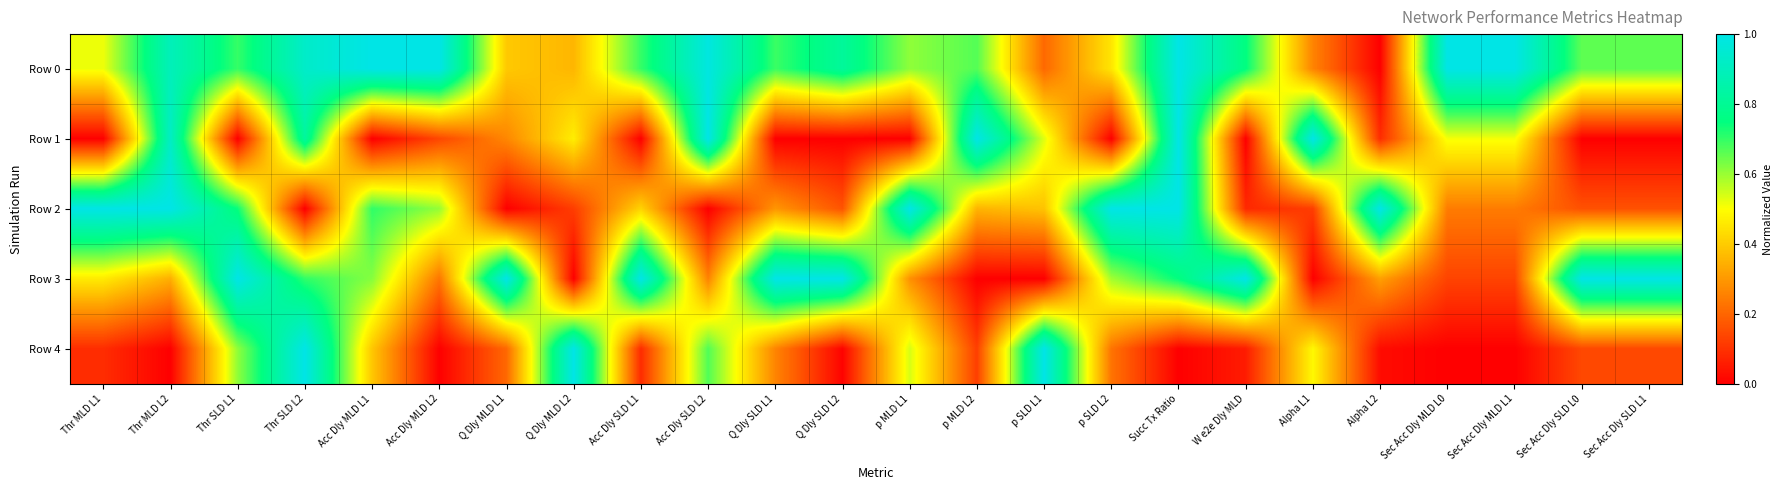

At which category does the chart reach its peak across all series?

Acc Dly MLD L1